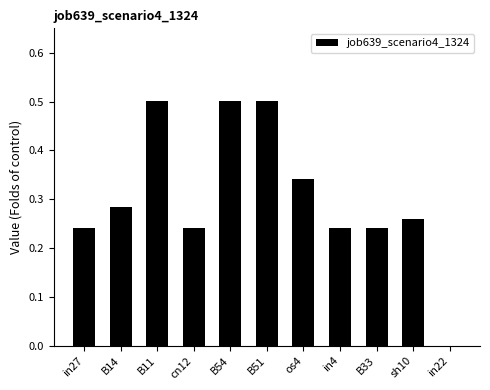

Which has a higher value, in4 or in22?

in4